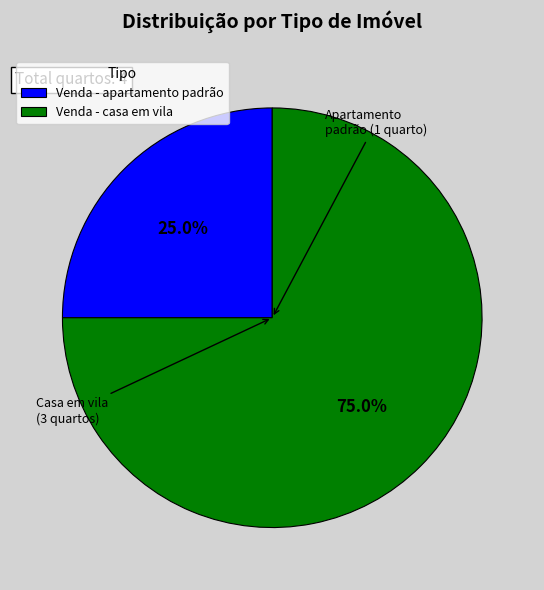

True or false: Venda - casa em vila accounts for 75% of the total.

True